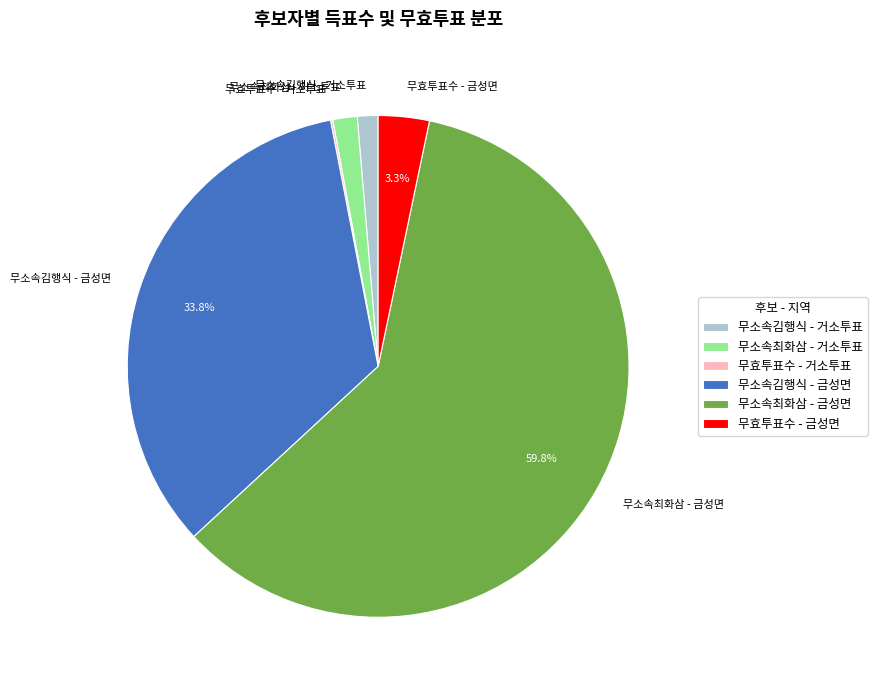

Is there a majority slice in this chart?

Yes